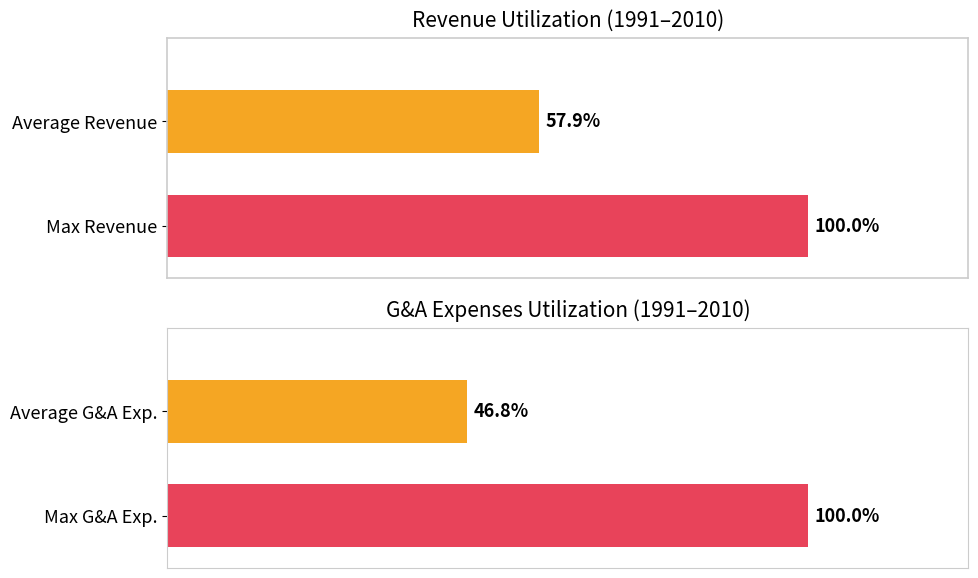

How many bars are there in each group?

2